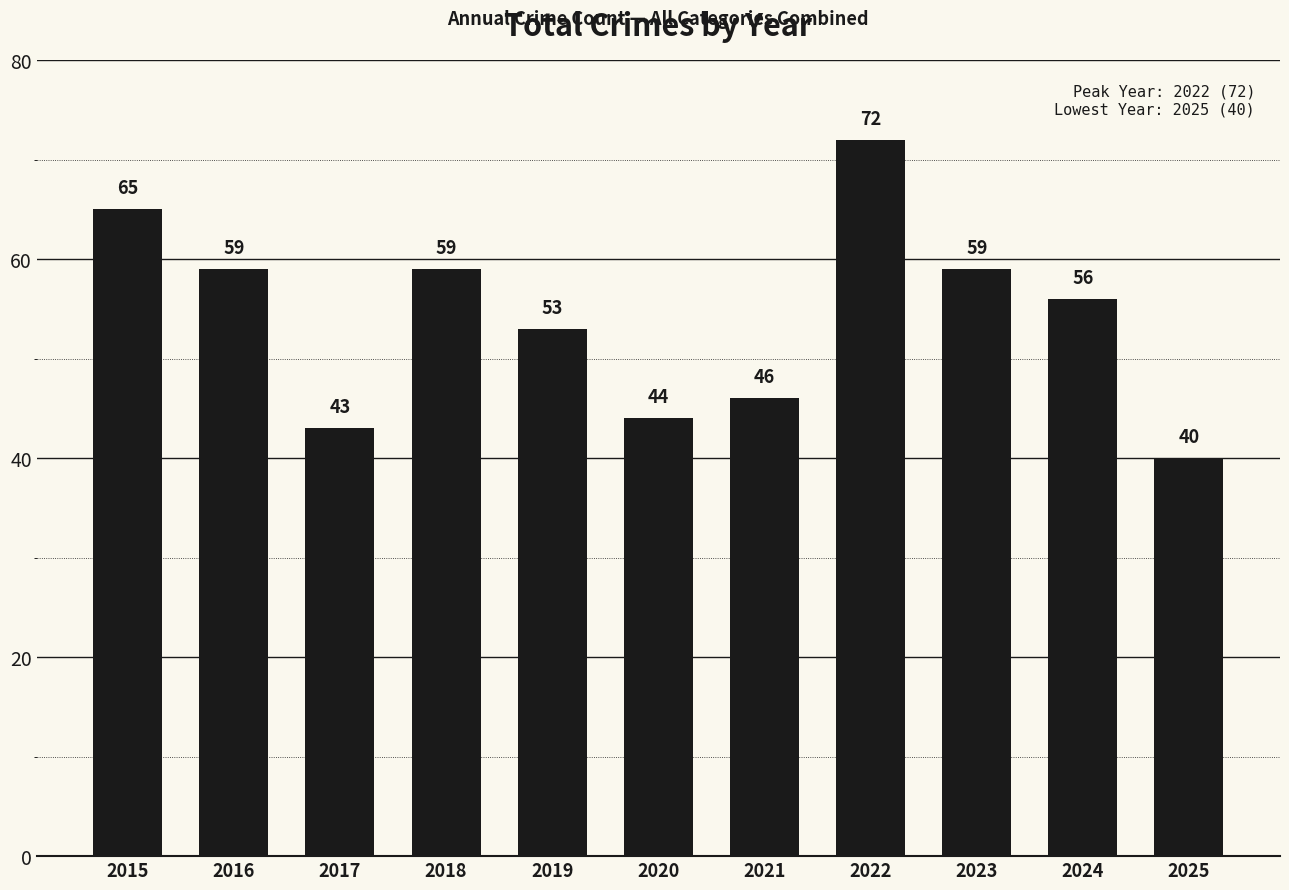

What is the value of the 5th bar from the left?

53